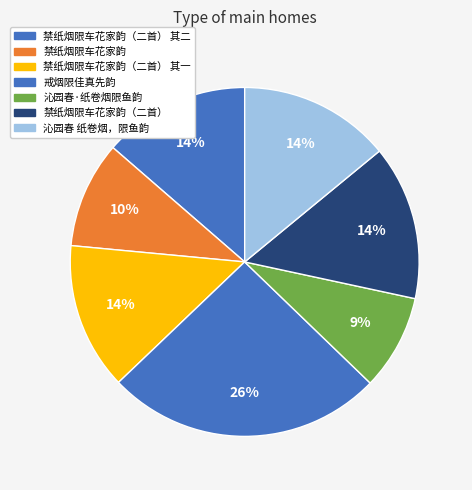

How many segments does this pie chart have?

7